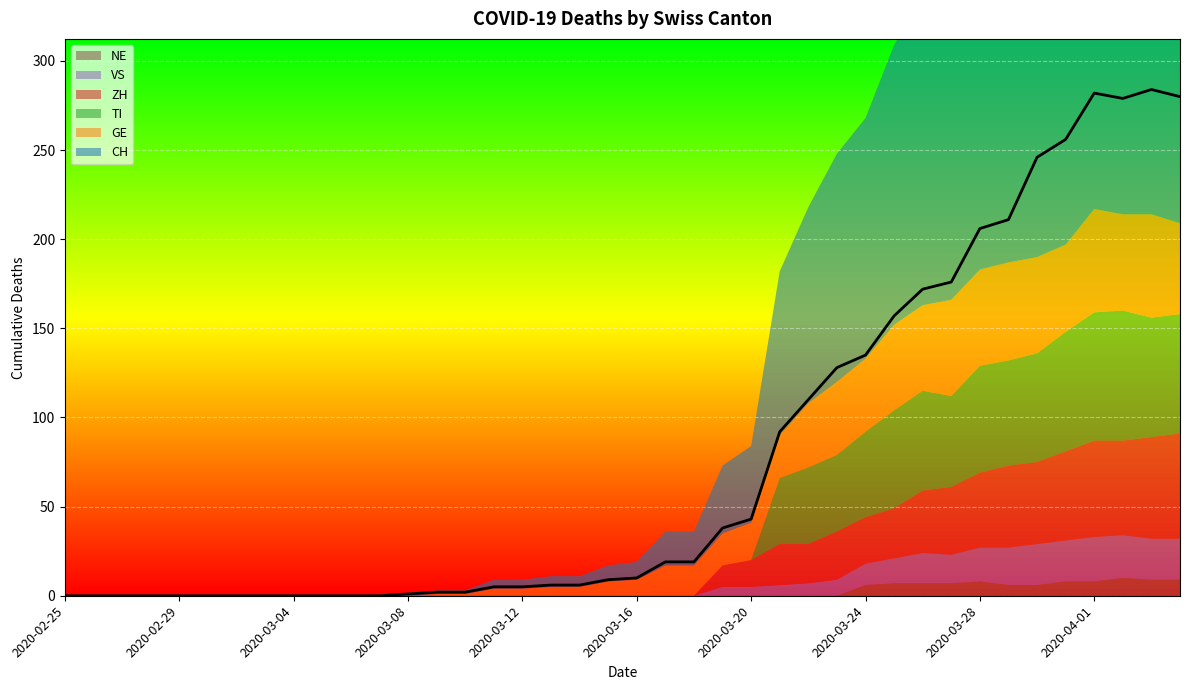

True or false: VS and NE cross at least once.

False